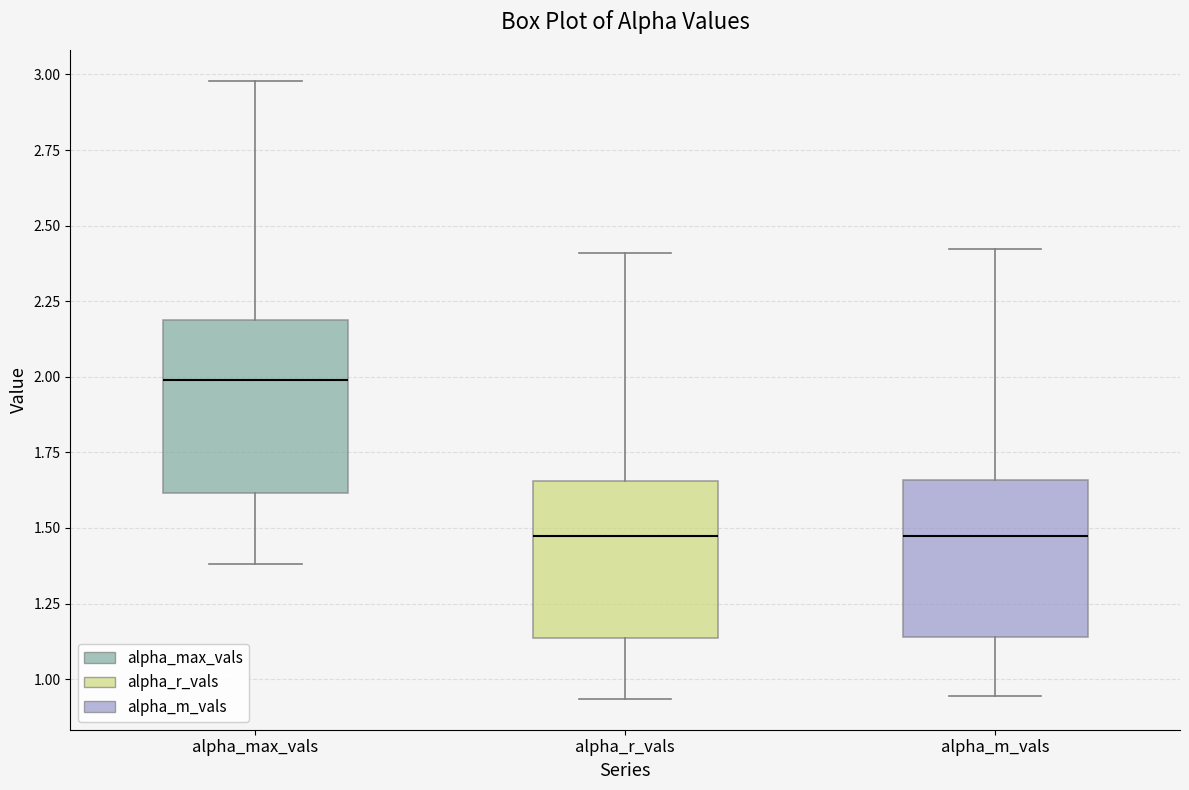

Where is the upper edge of the box for alpha_max_vals on the y-axis? The values are not printed on the chart, so give them approximately, as read against the axis.

2.20